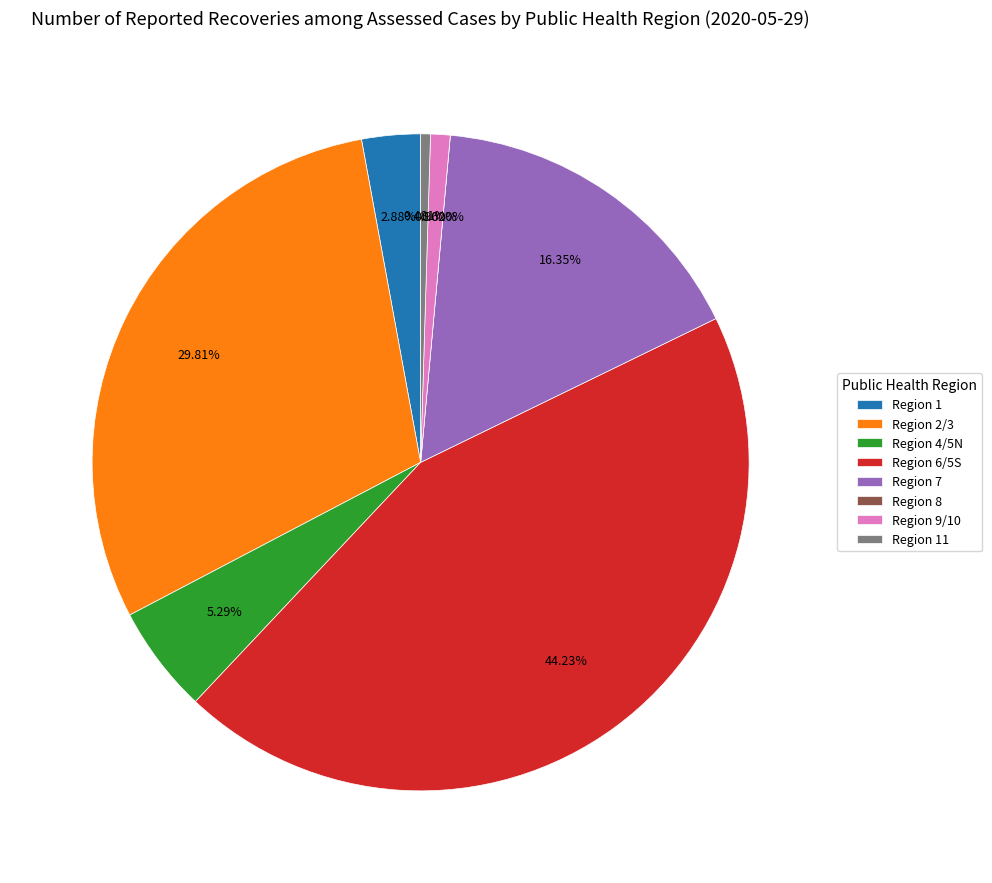

Count the number of slices in the pie.

8